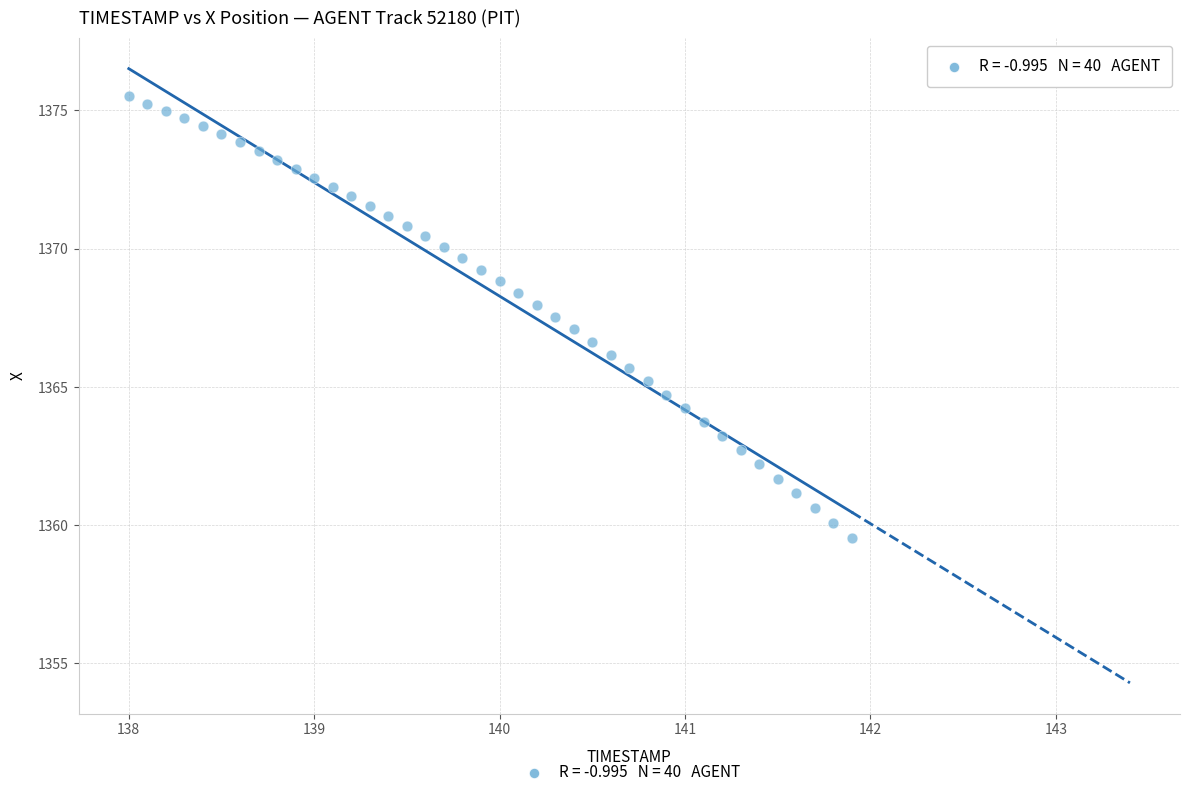

What is the range of X values (max minus min)?

3.9